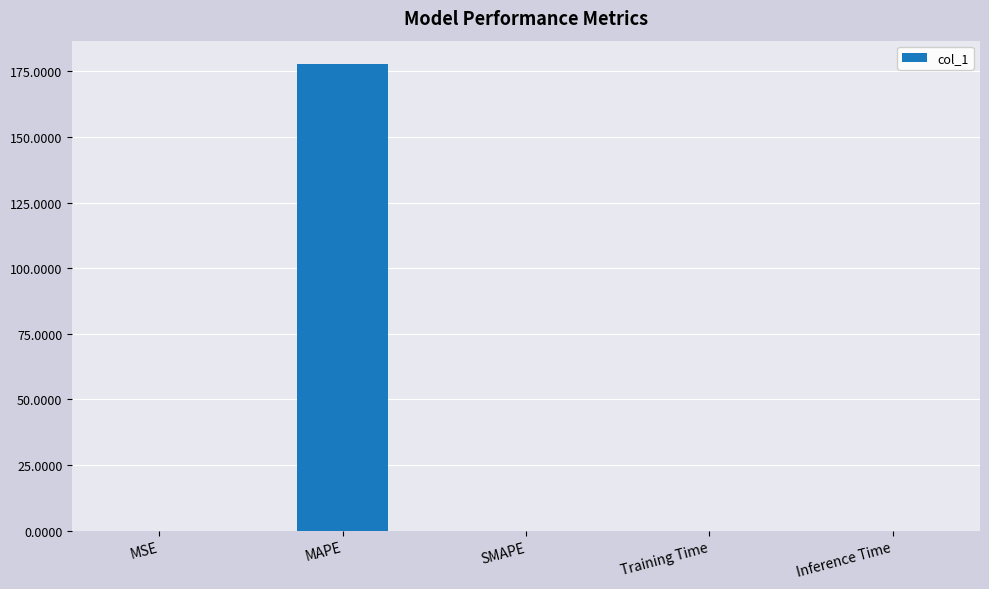

Which category has the highest value across all series?

MAPE